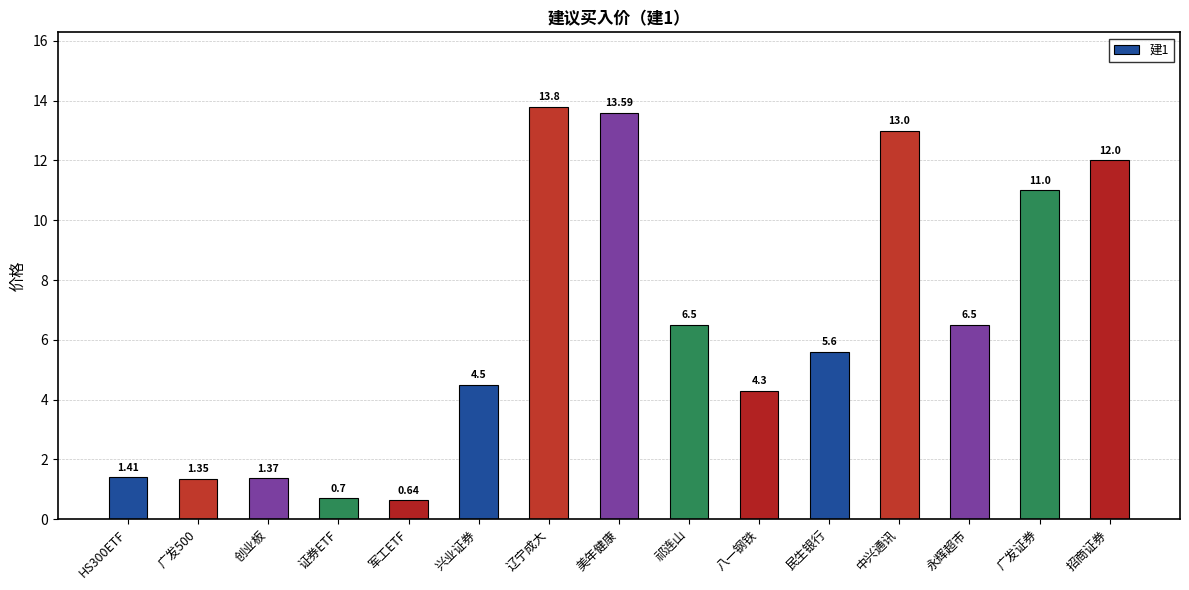

Approximately how many times larger is the value at 辽宁成大 compared to 广发500?

10.2